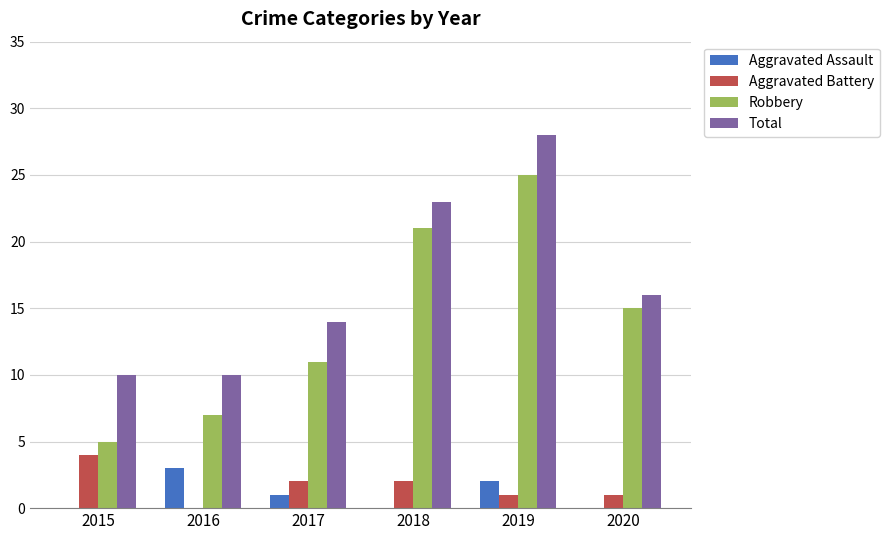

Read the Robbery value at 2020.

15